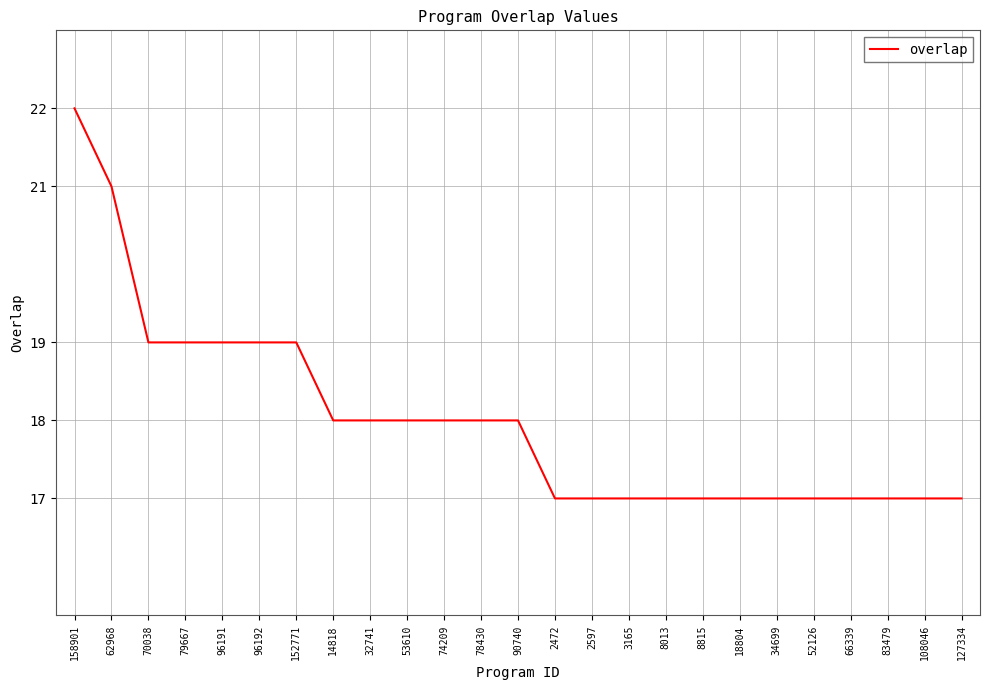

What is the difference between the maximum and second lowest values?

5